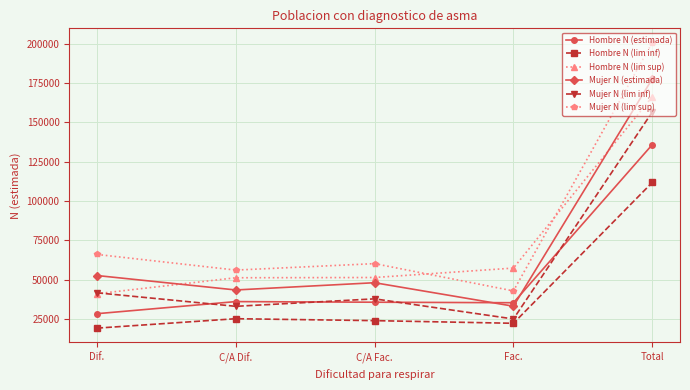

Which series has the largest range (max minus min)?

Mujer N (lim sup)